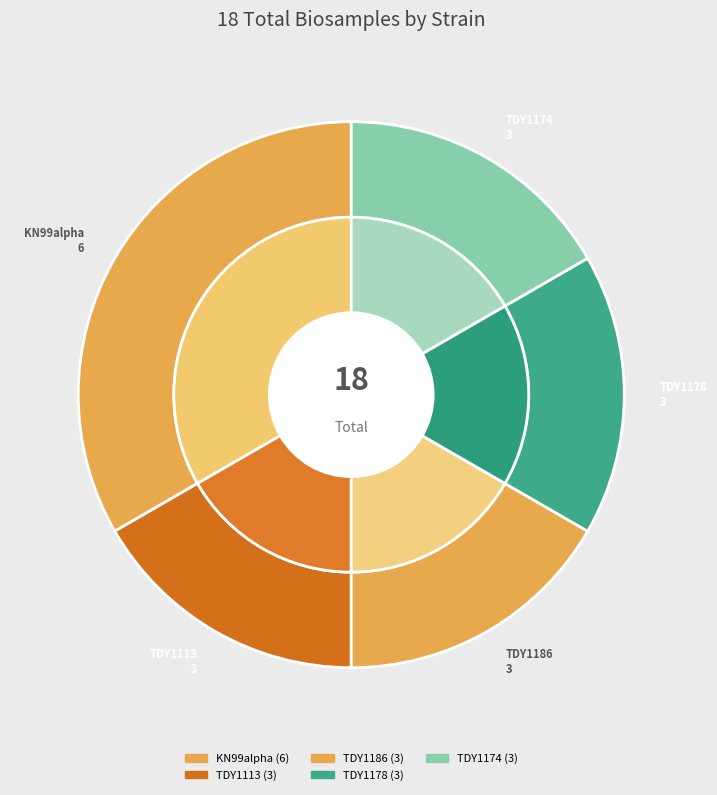

Which slice is the largest?

KN99alpha